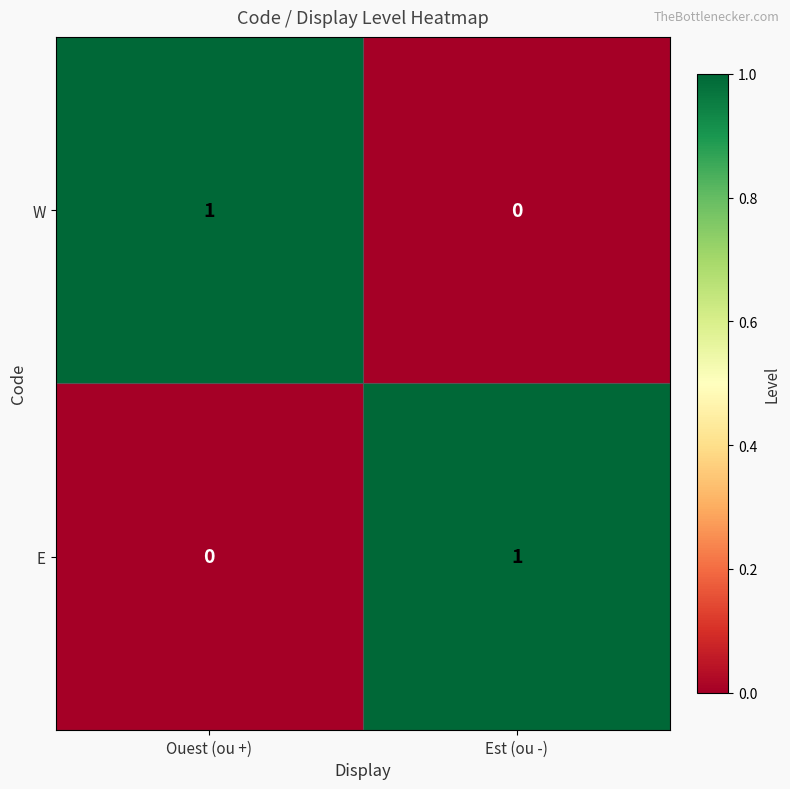

At which label does E reach its peak?

Est (ou -)